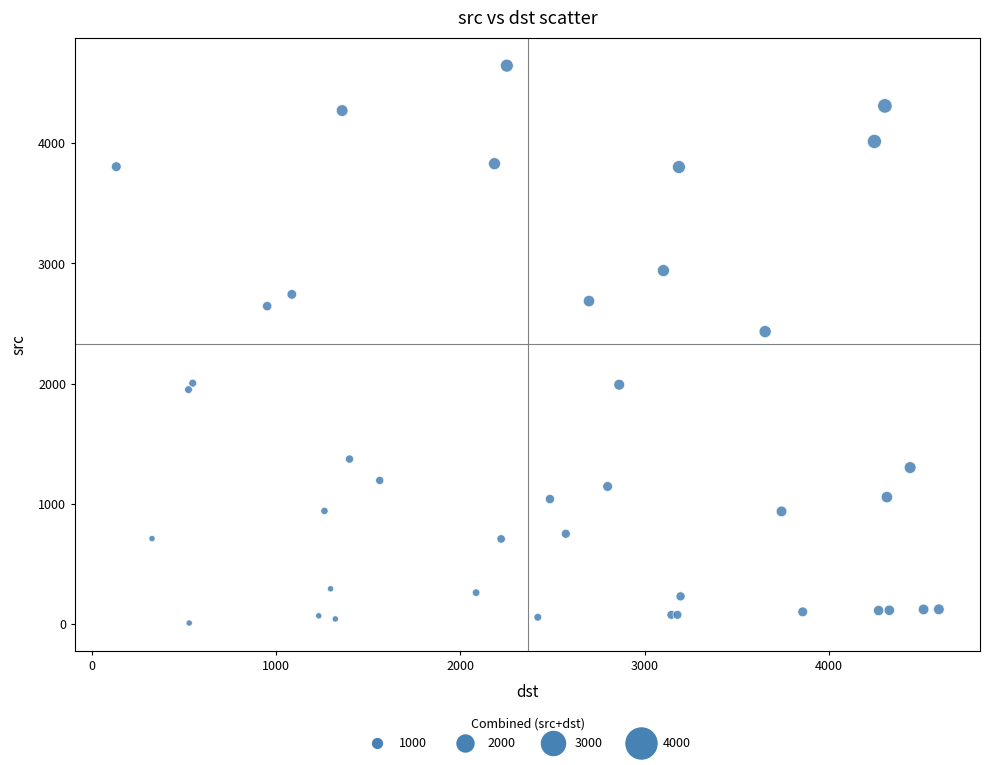

What Y value in the scatter plot is closest to 2327?

2433